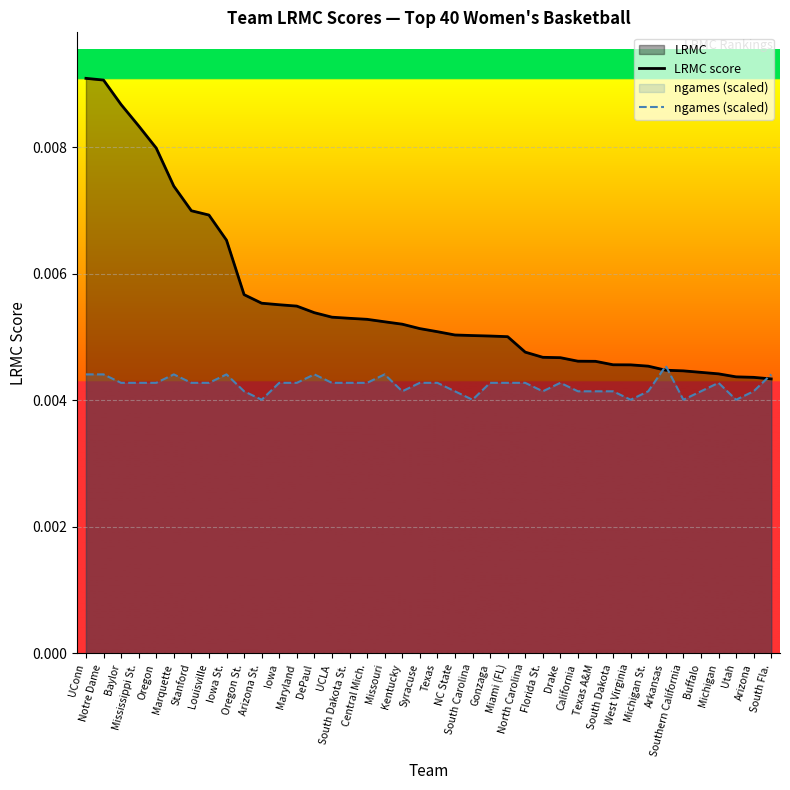

What is the label of the 16th point from the right?

Miami (FL)